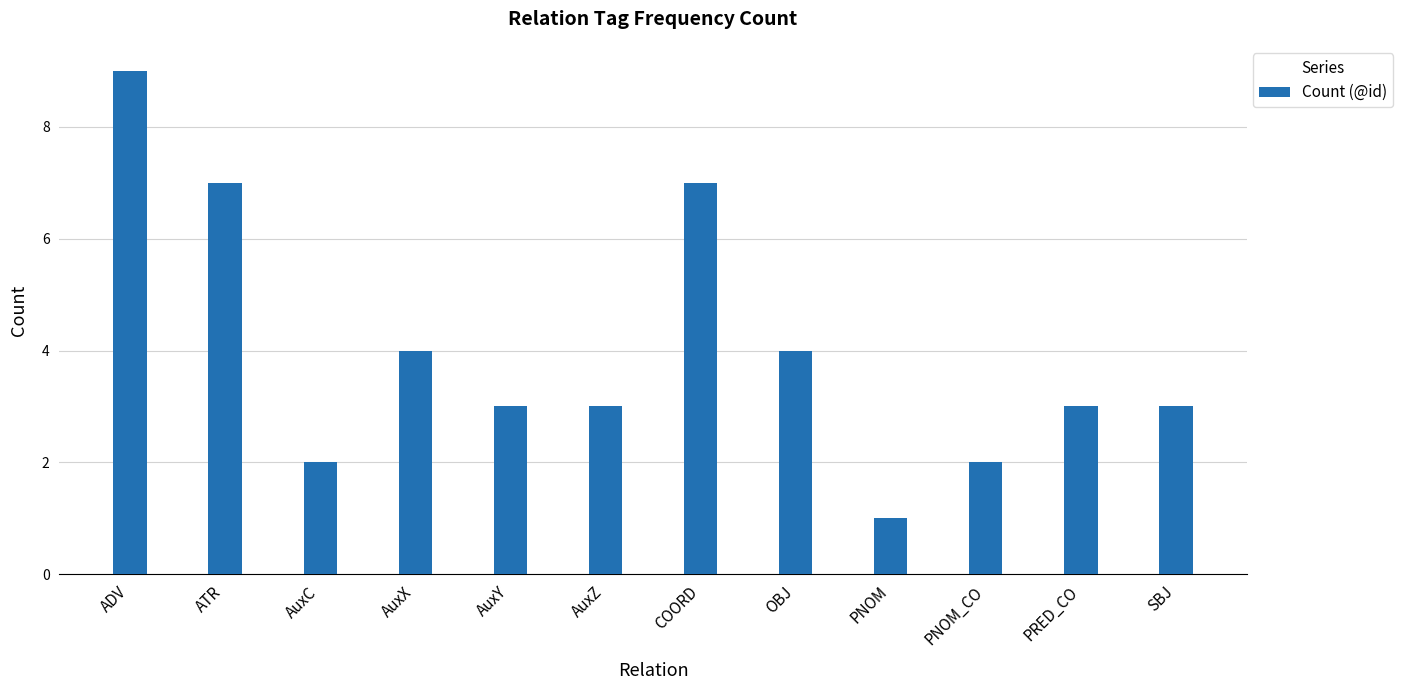

What is the ratio of the value at ADV to the value at AuxC?

4.5